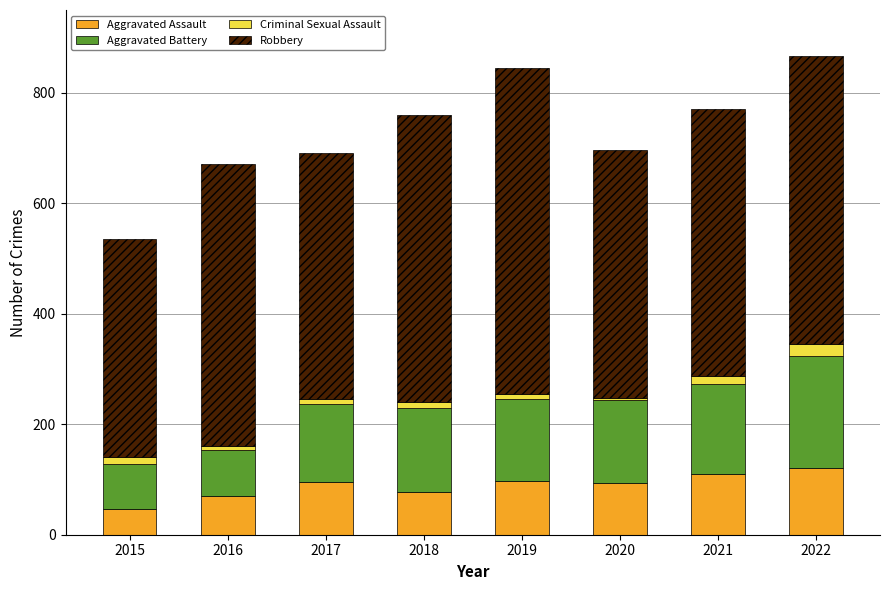

What is the highest value of the Aggravated Assault series?

121